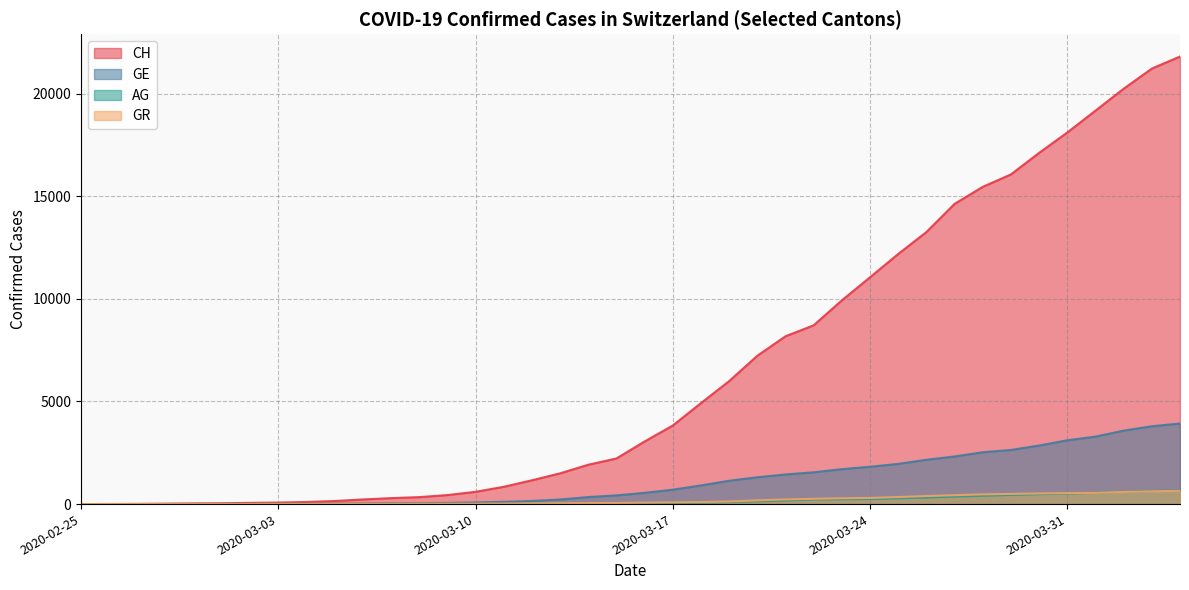

What is the difference between the second highest and second lowest values in the GE series?

3792